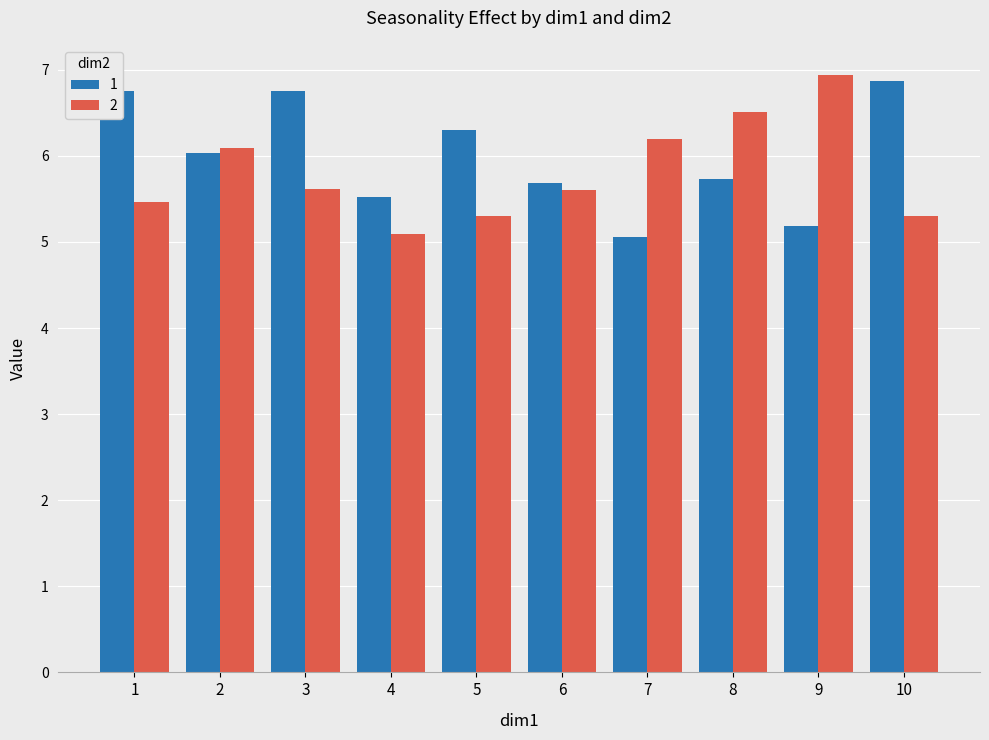

True or false: 1 has a value of 2.6 at 1.

False